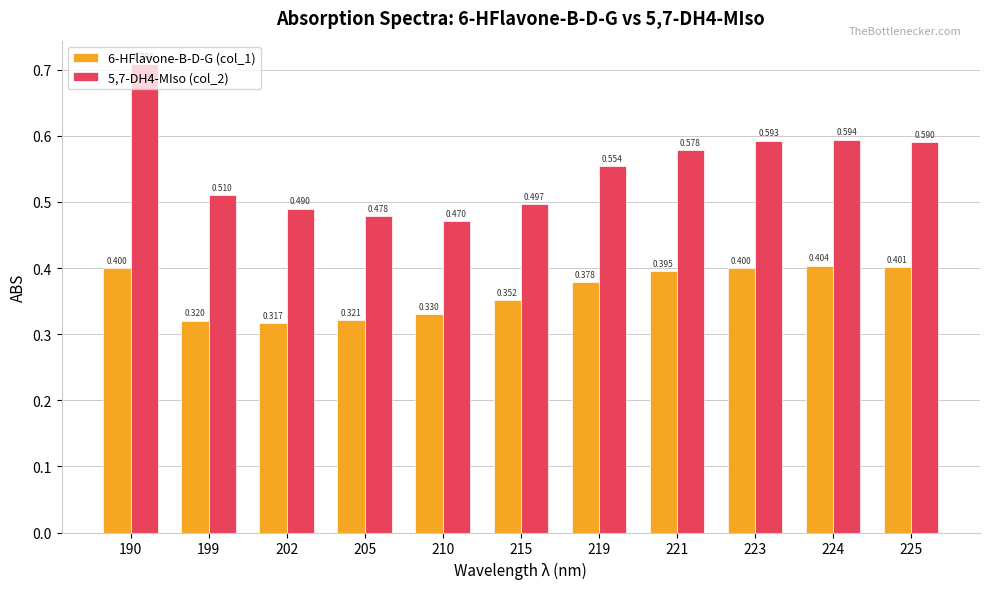

What is the value of the 6-HFlavone-B-D-G (col_1) bar at the 7th from the left?

0.4